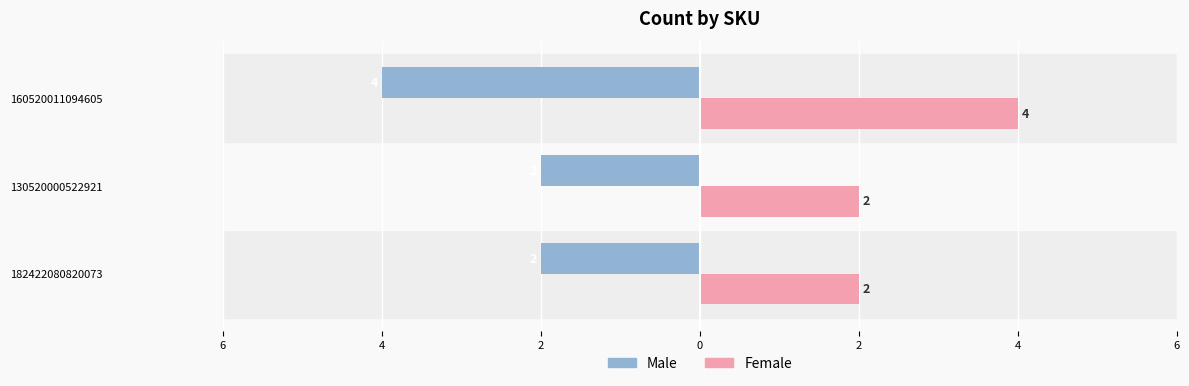

What are all the series names shown in the legend?

Male, Female